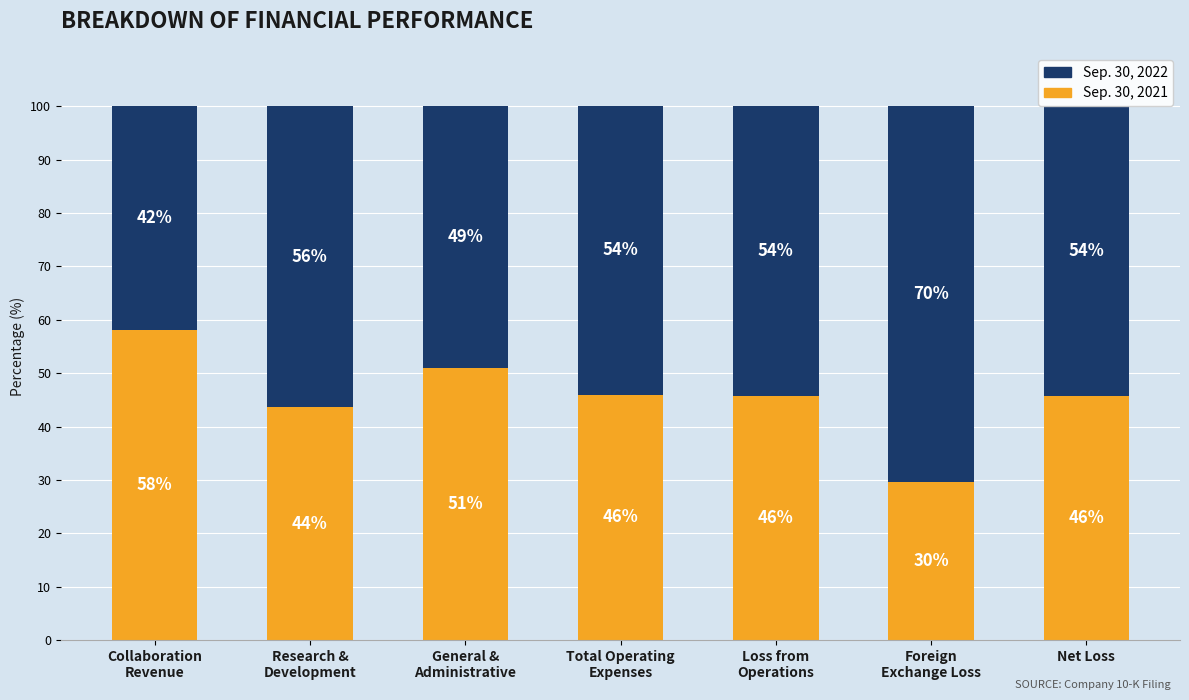

What is the maximum value for Sep. 30, 2021?

58.0